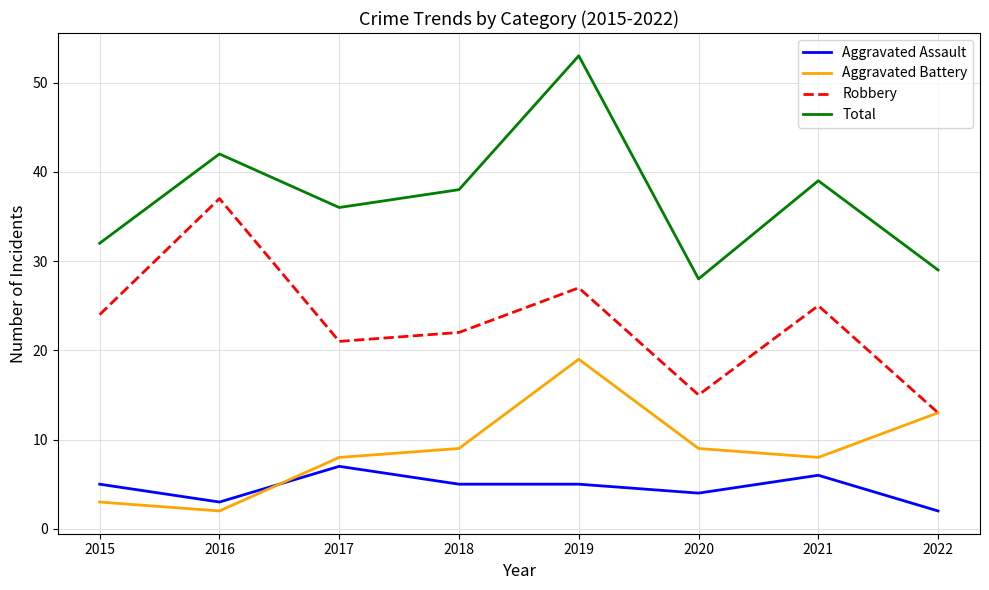

True or false: Aggravated Assault and Robbery intersect in this chart.

False